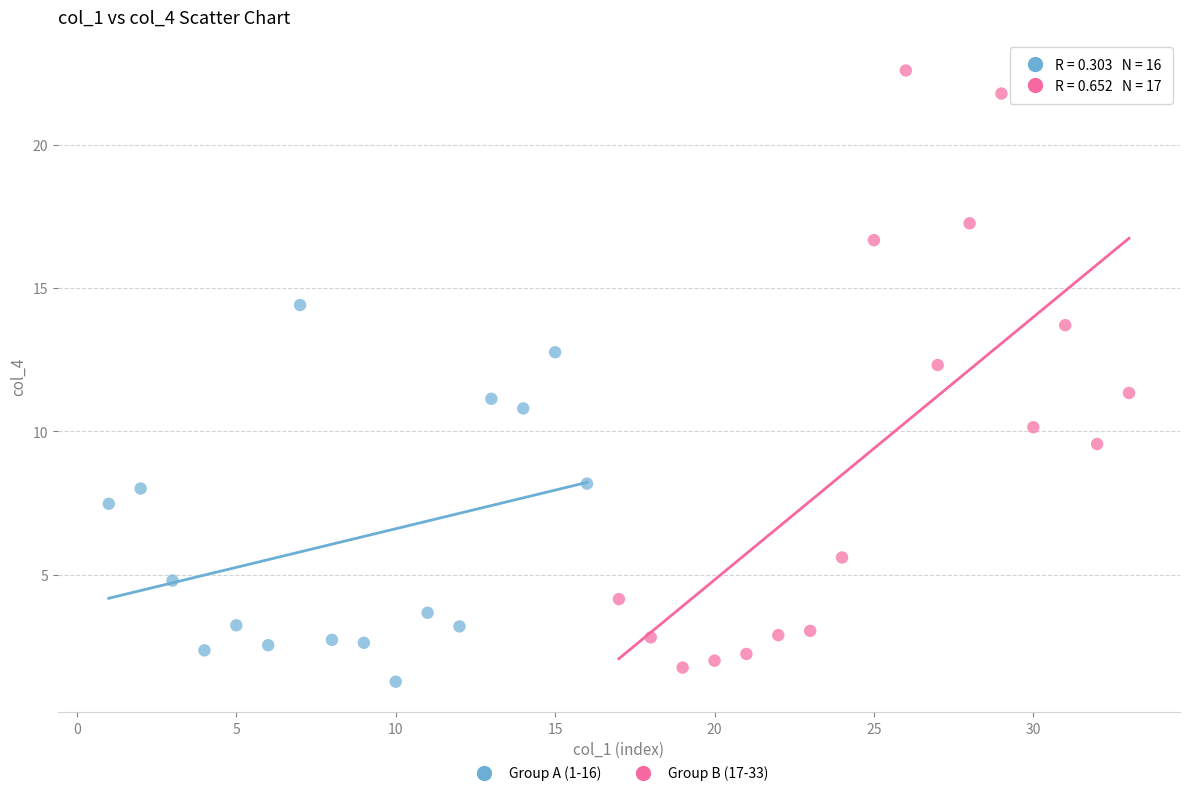

Which series contains the lowest Y value?

Group A (1-16)